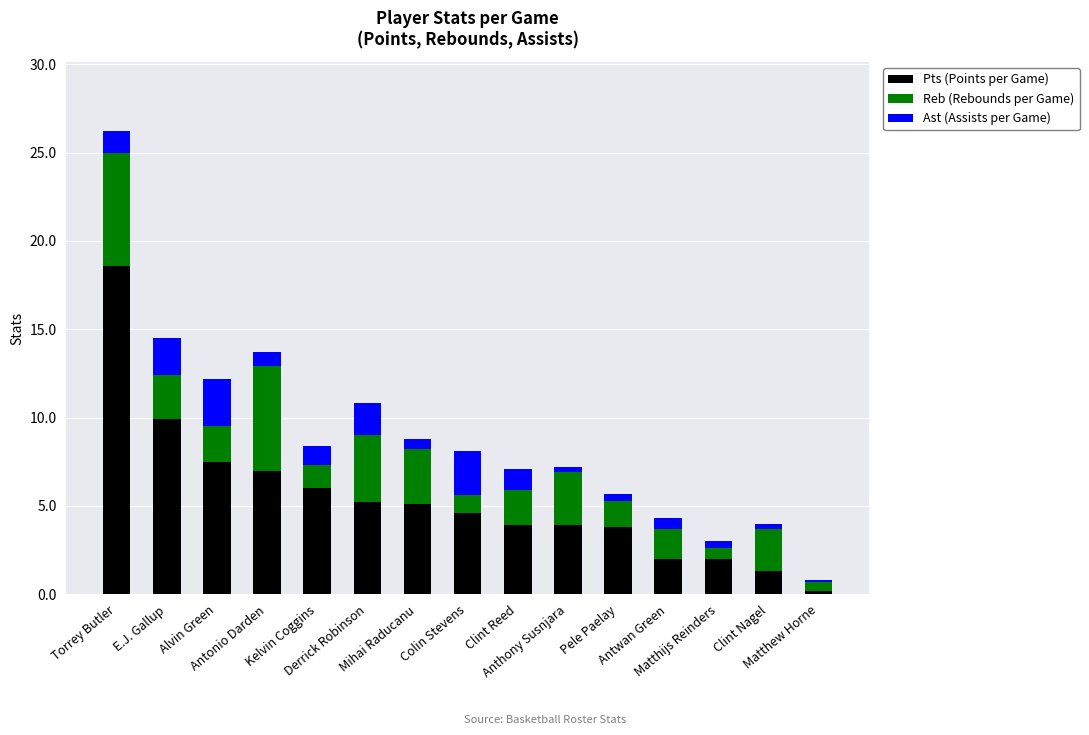

What is the sum of all Pts (Points per Game) values?

81.0